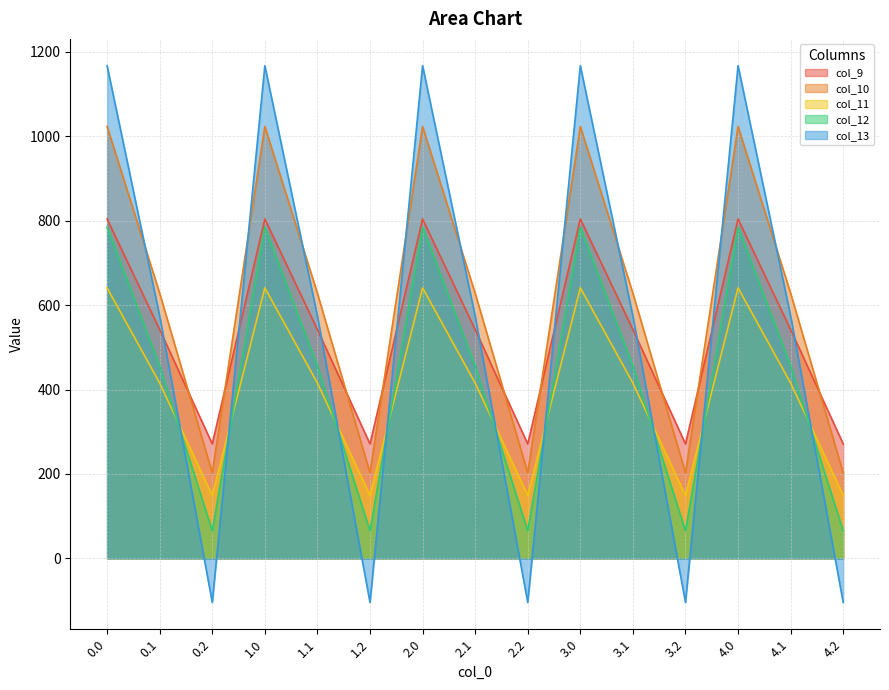

True or false: col_11 and col_10 intersect in this chart.

False